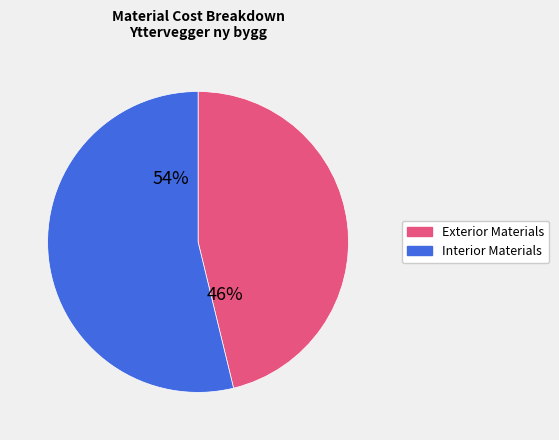

Does any single category account for the majority?

Yes